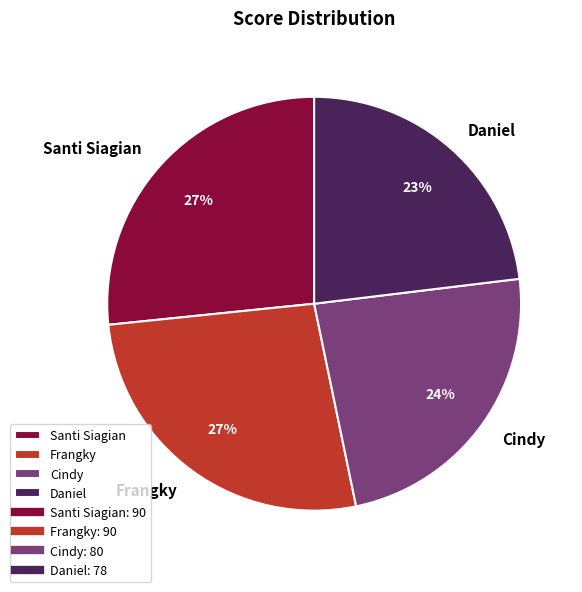

Do Daniel and Santi Siagian together represent more than half of the pie?

No